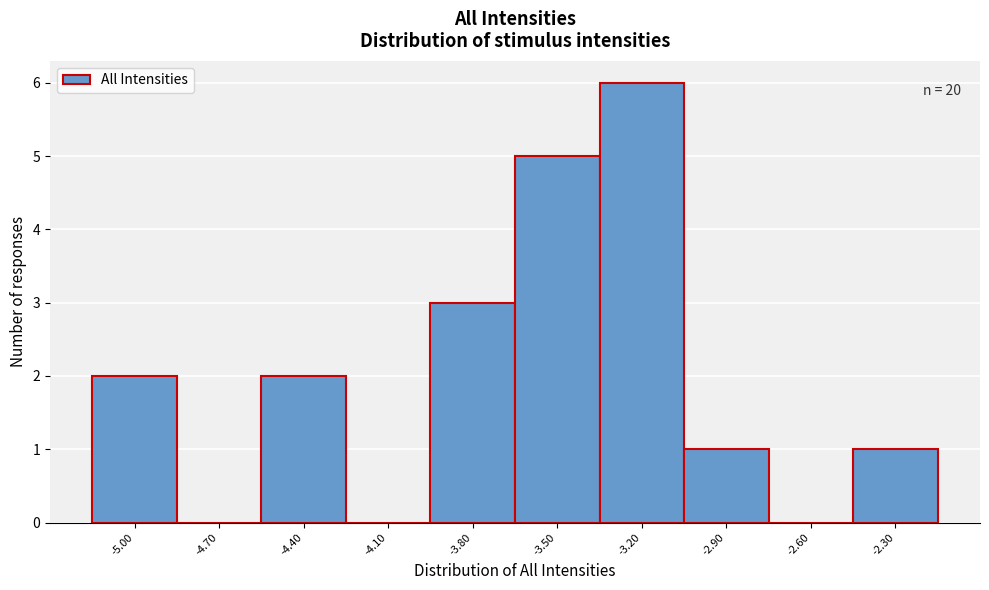

Reading left to right, what are all the values shown in this chart?

-5.00=2	-4.70=0	-4.40=2	-4.10=0	-3.80=3	-3.50=5	-3.20=6	-2.90=1	-2.60=0	-2.30=1